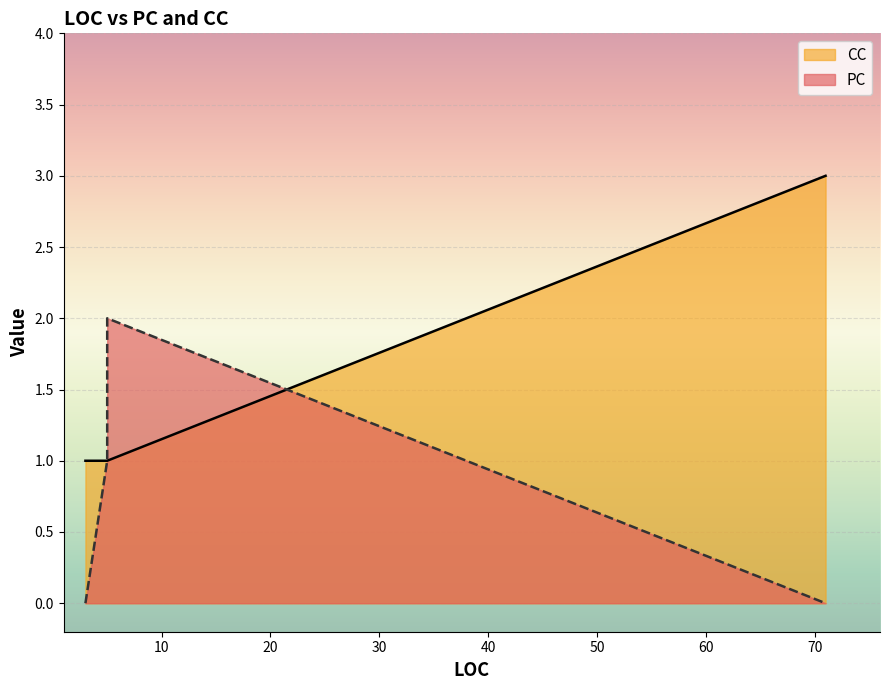

Is it true that the value at 3 is 1?

True